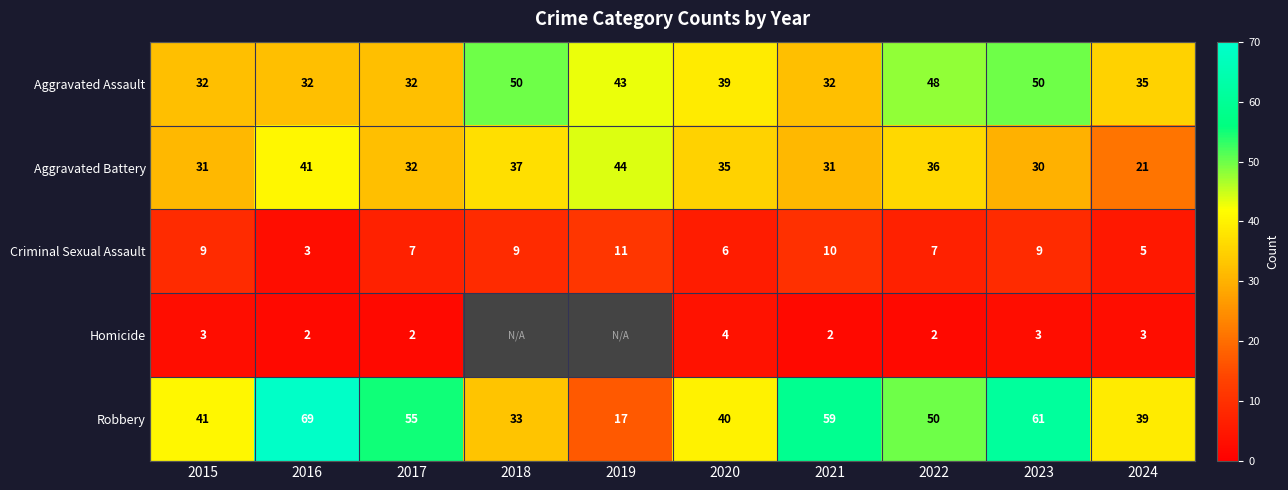

What is the maximum value for Aggravated Battery?

44